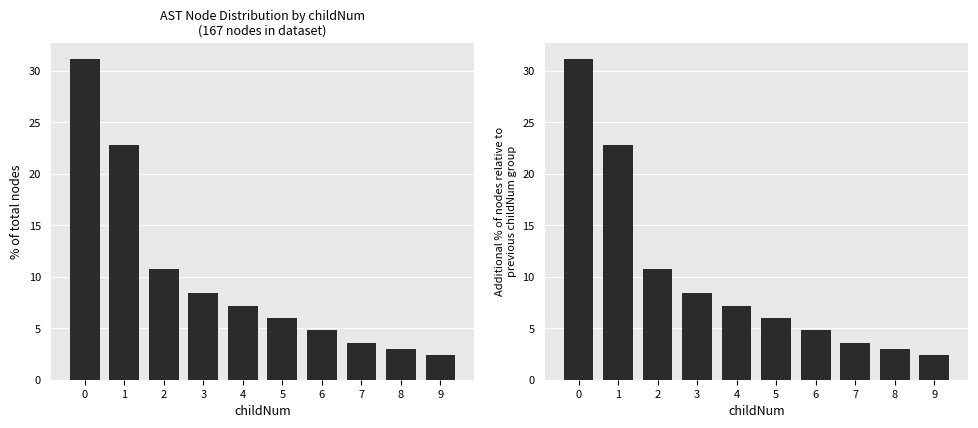

What is the maximum value for Count of nodes?

31.1